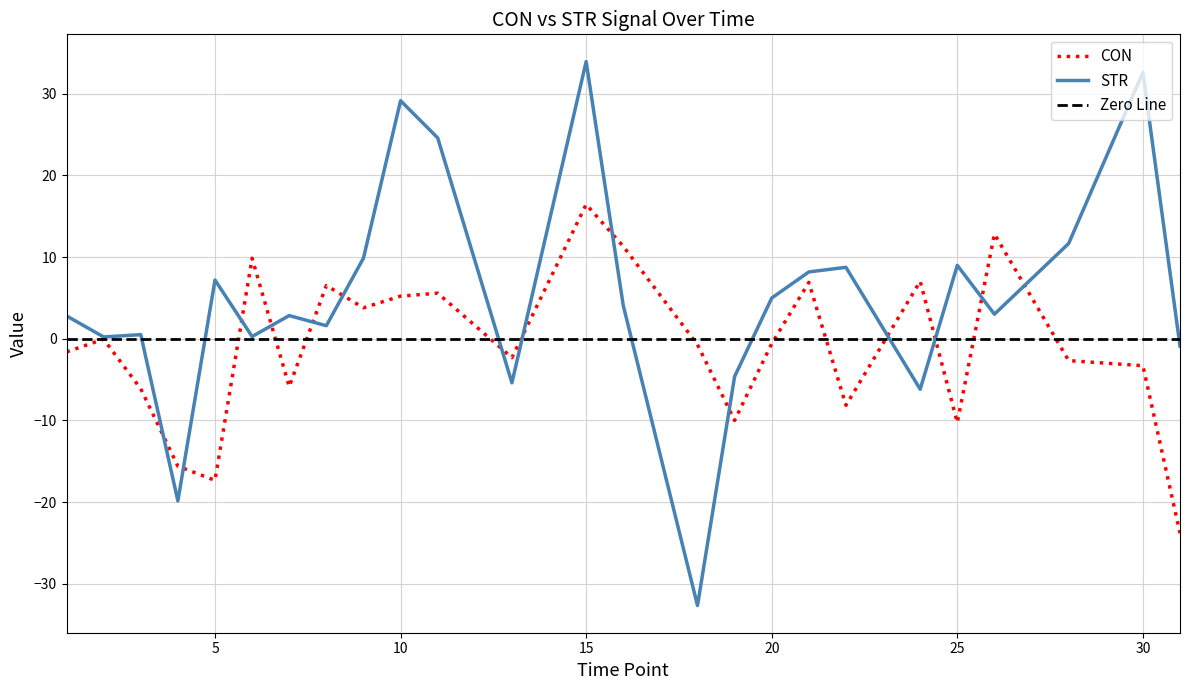

At which label is STR closest to 0?

2